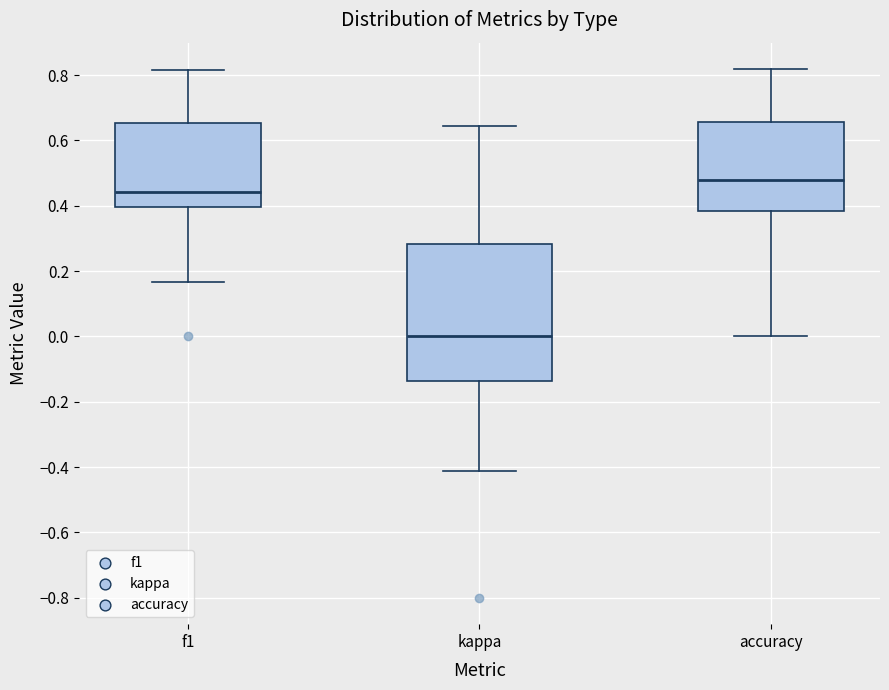

Which box is the tallest, from its lower edge to its upper edge?

kappa